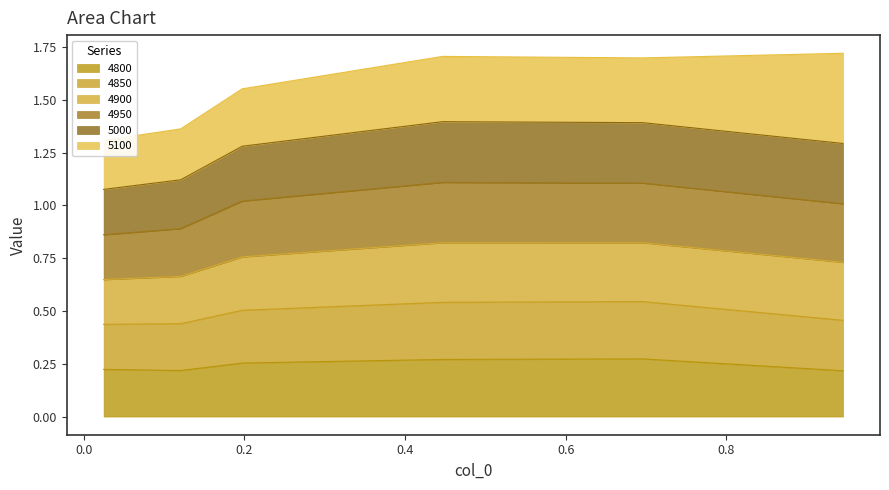

Does the chart have visible grid lines?

No